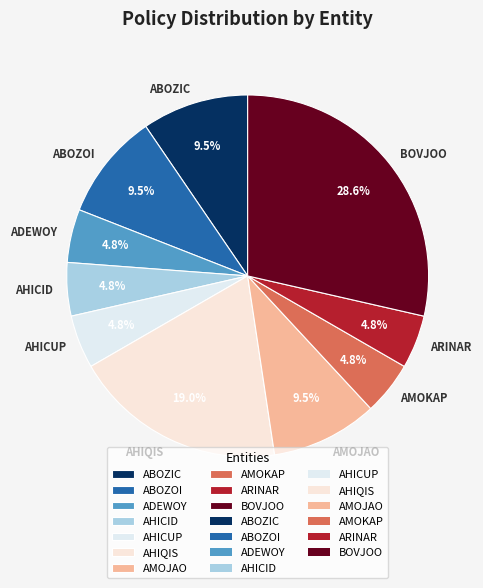

Between ABOZOI and ADEWOY, which is larger?

ABOZOI